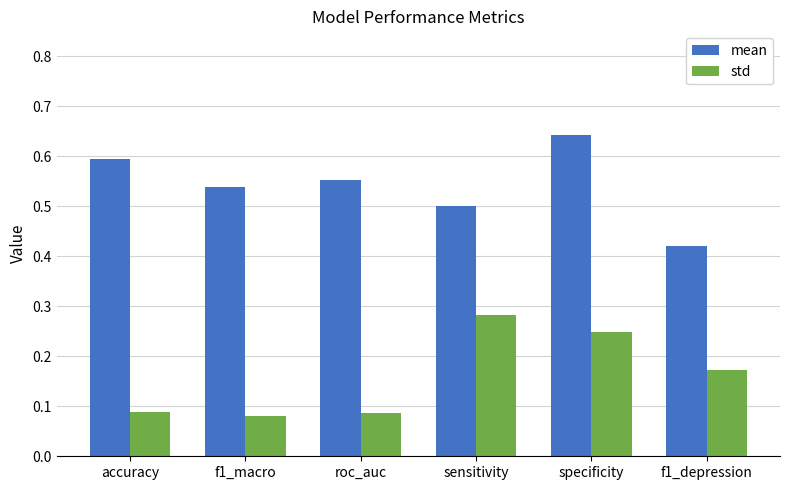

Count the std values in the range 0 to 1.

6